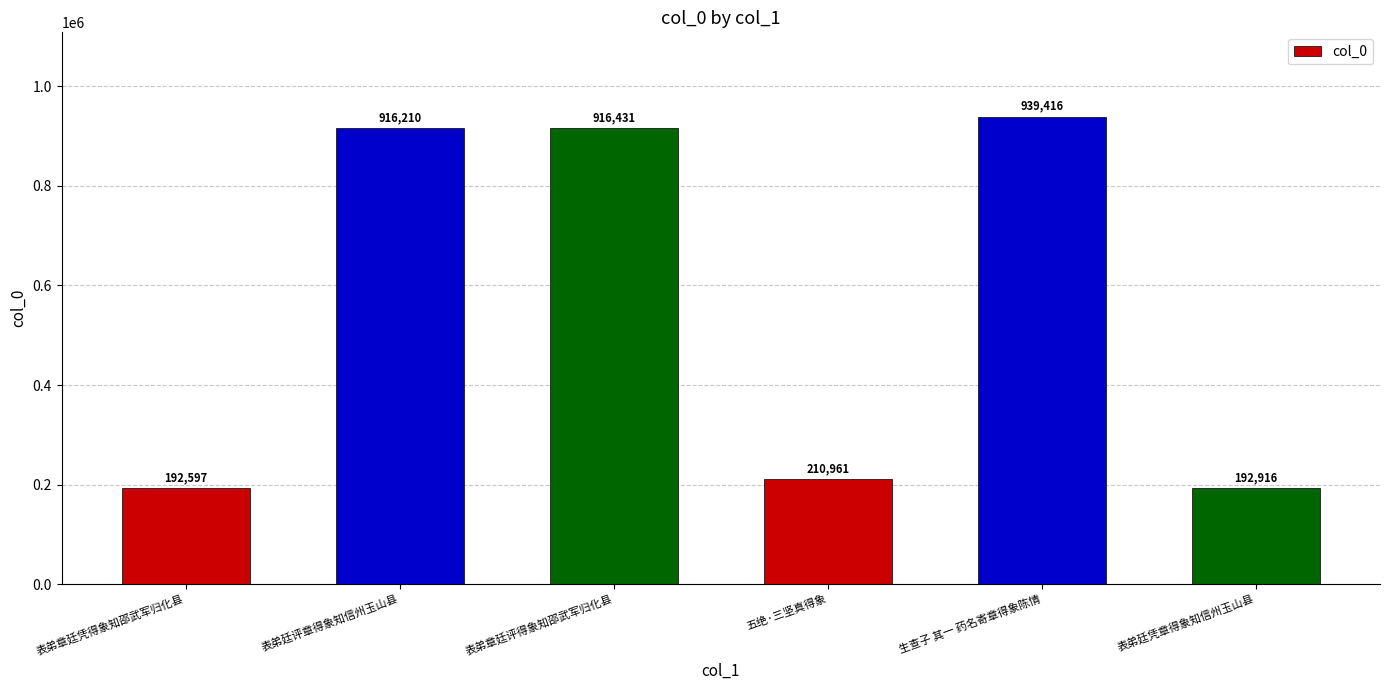

Rank the categories by value from lowest to highest.

表弟章廷凭得象知邵武军归化县, 表弟廷凭章得象知信州玉山县, 五绝·三坚真得象, 表弟廷评章得象知信州玉山县, 表弟章廷评得象知邵武军归化县, 生查子 其一 药名寄章得象陈情